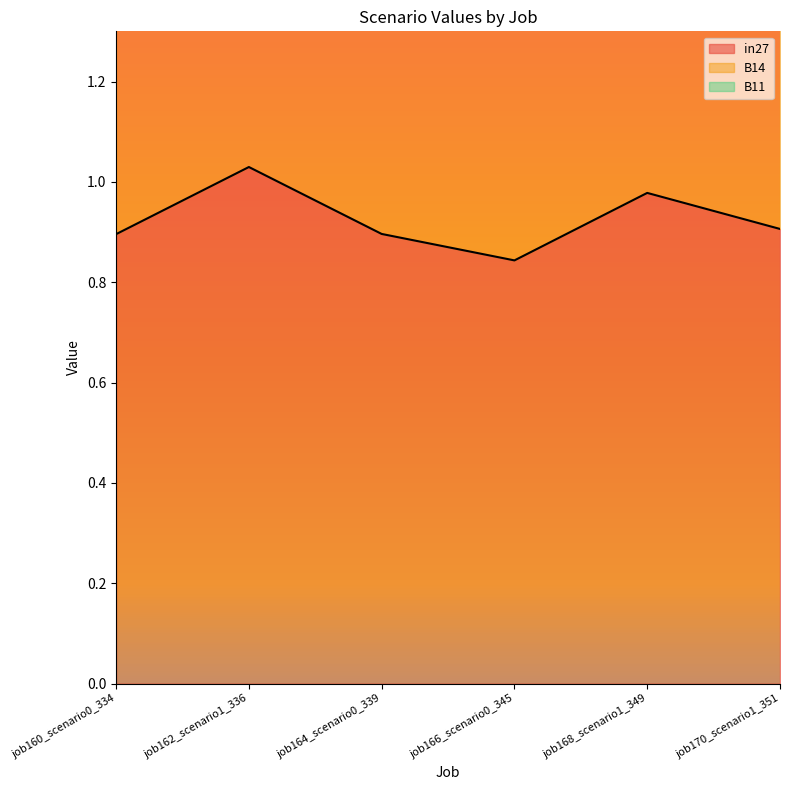

Which category has the highest value in the in27 series?

job162_scenario1_336